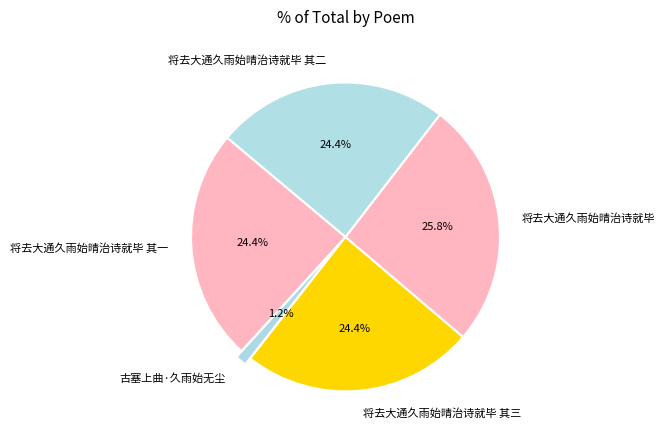

Does 将去大通久雨始晴治诗就毕 其一 account for over 50% of the chart?

No